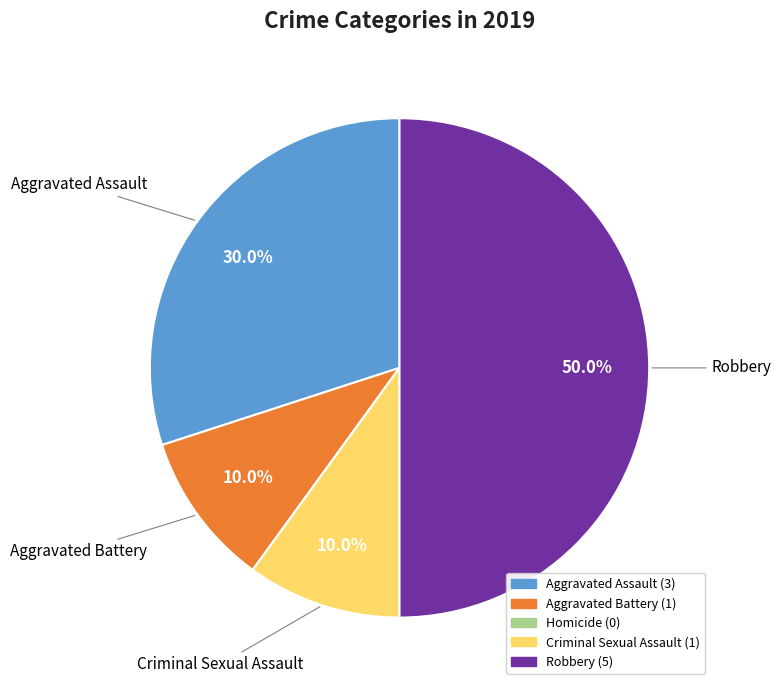

Is Criminal Sexual Assault the majority of the pie?

No